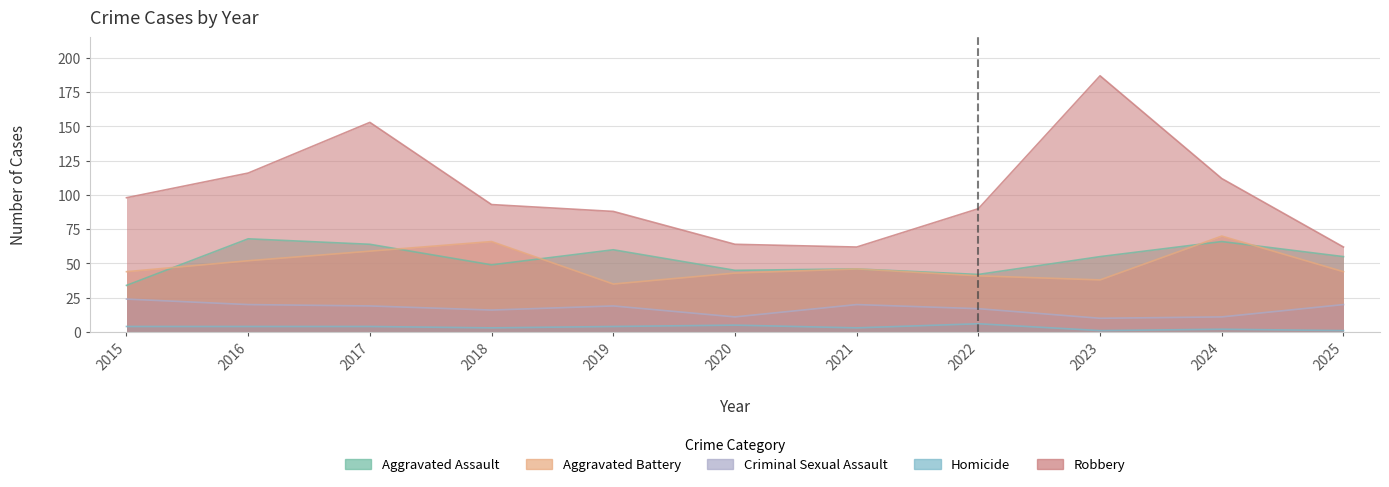

What is the difference between the second highest and minimum values in the Homicide series?

4